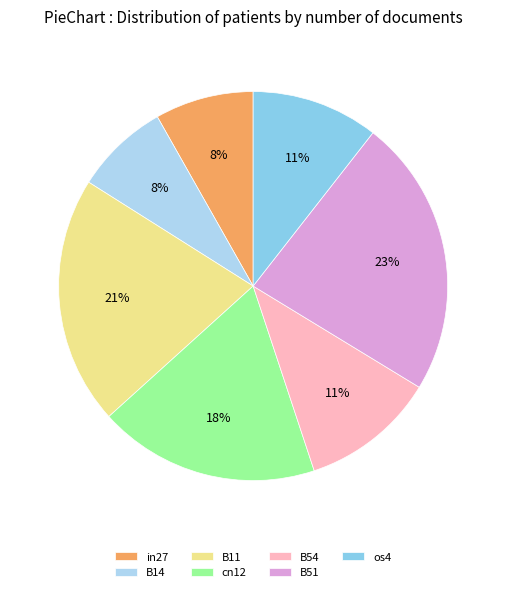

Is there any slice that represents more than half of the pie?

No